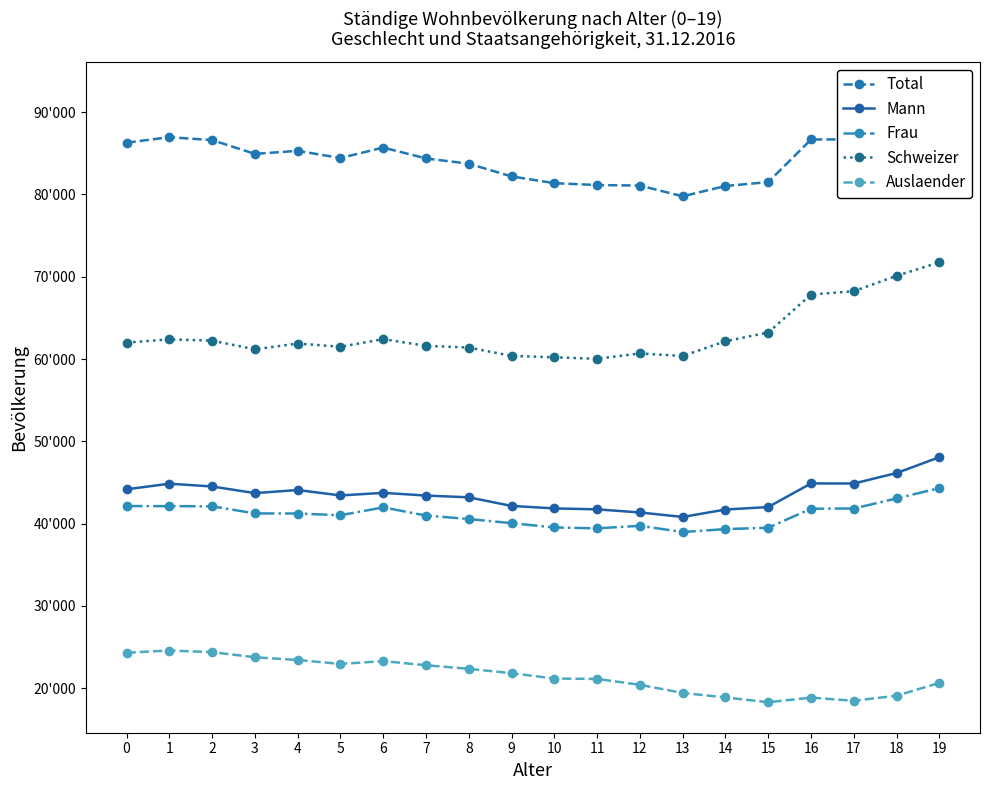

Which series has the largest range (max minus min)?

Total